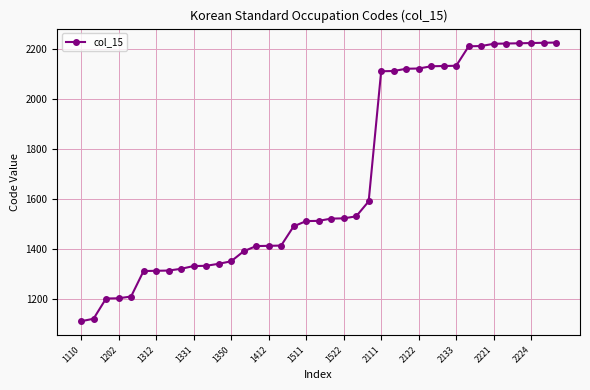

What is the difference between the maximum and second lowest values?

1106